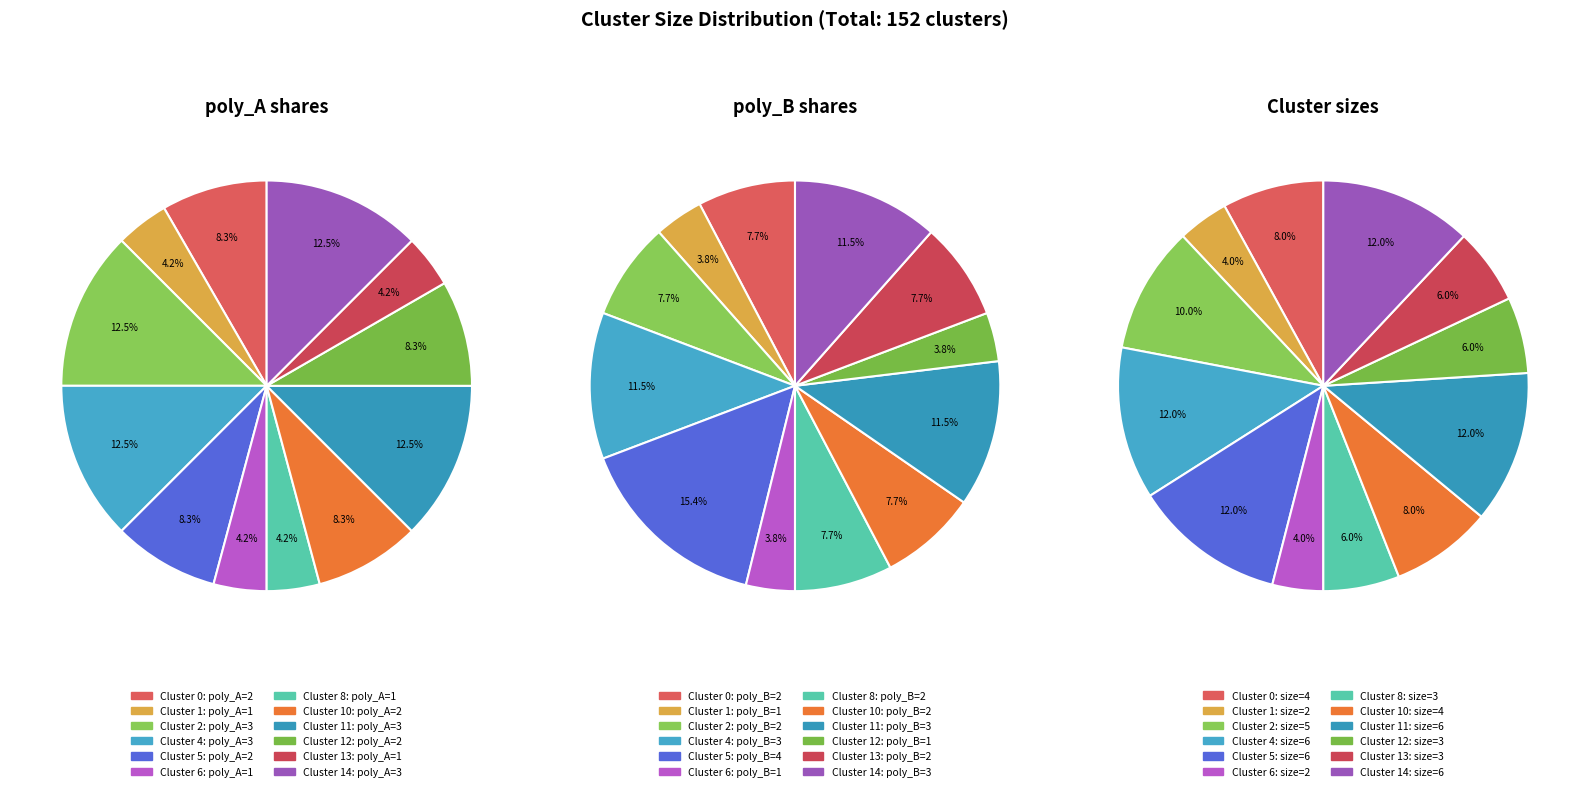

Rank the categories by poly_A value from lowest to highest.

Cluster 1, Cluster 6, Cluster 8, Cluster 13, Cluster 0, Cluster 5, Cluster 10, Cluster 12, Cluster 2, Cluster 4, Cluster 11, Cluster 14